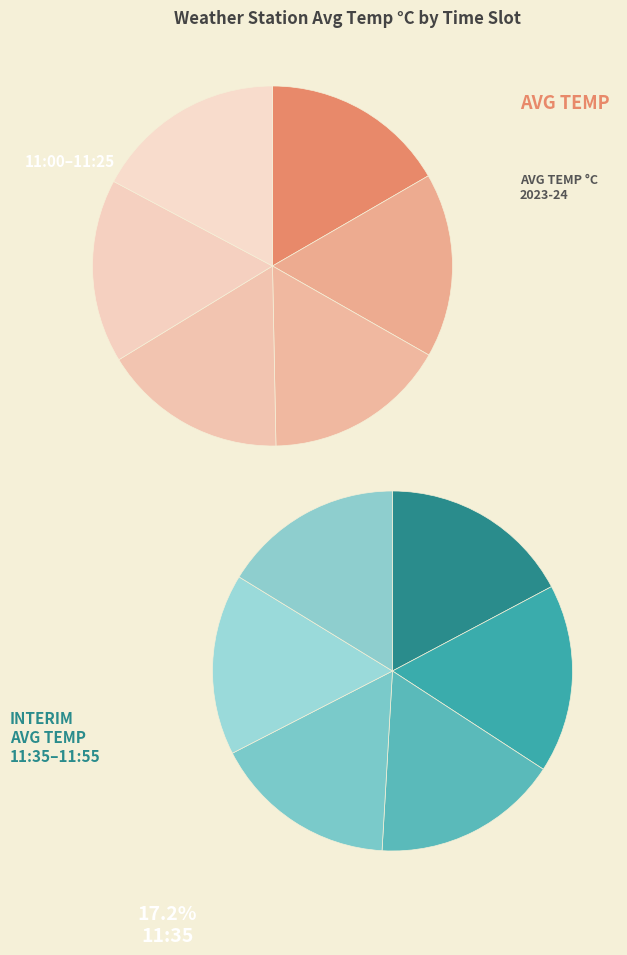

Is the sum of 11:45 and 11:05 greater than half?

No